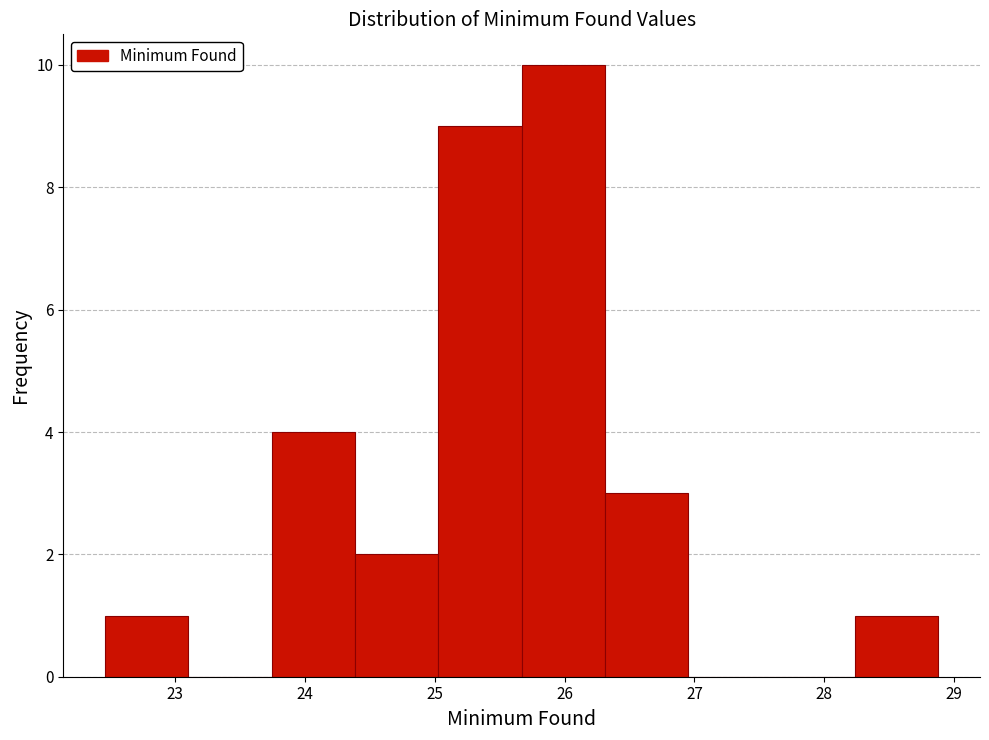

Reading left to right, list every bar in this chart as the range it spans on the x-axis followed by its height. Neither the bar edges nor the heights are printed on the chart, so give them approximately, as read against the axes.

22.5 to 23.1: 1
23.1 to 23.7: 0
23.7 to 24.4: 4
24.4 to 25.0: 2
25.0 to 25.7: 9
25.7 to 26.3: 10
26.3 to 27.0: 3
27.0 to 27.6: 0
27.6 to 28.2: 0
28.2 to 28.9: 1